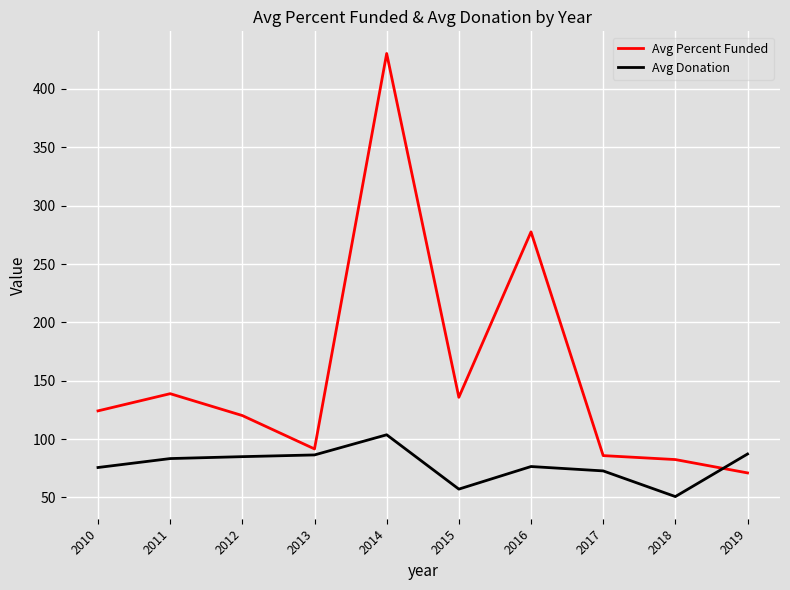

What is the difference between the Avg Donation values at 2013 and 2017?

13.7